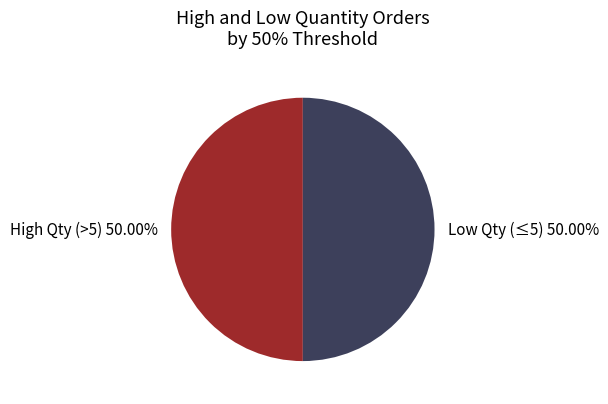

Approximately how many times larger is the value at High Qty (>5) 50.00% compared to Low Qty (≤5) 50.00%?

1.0